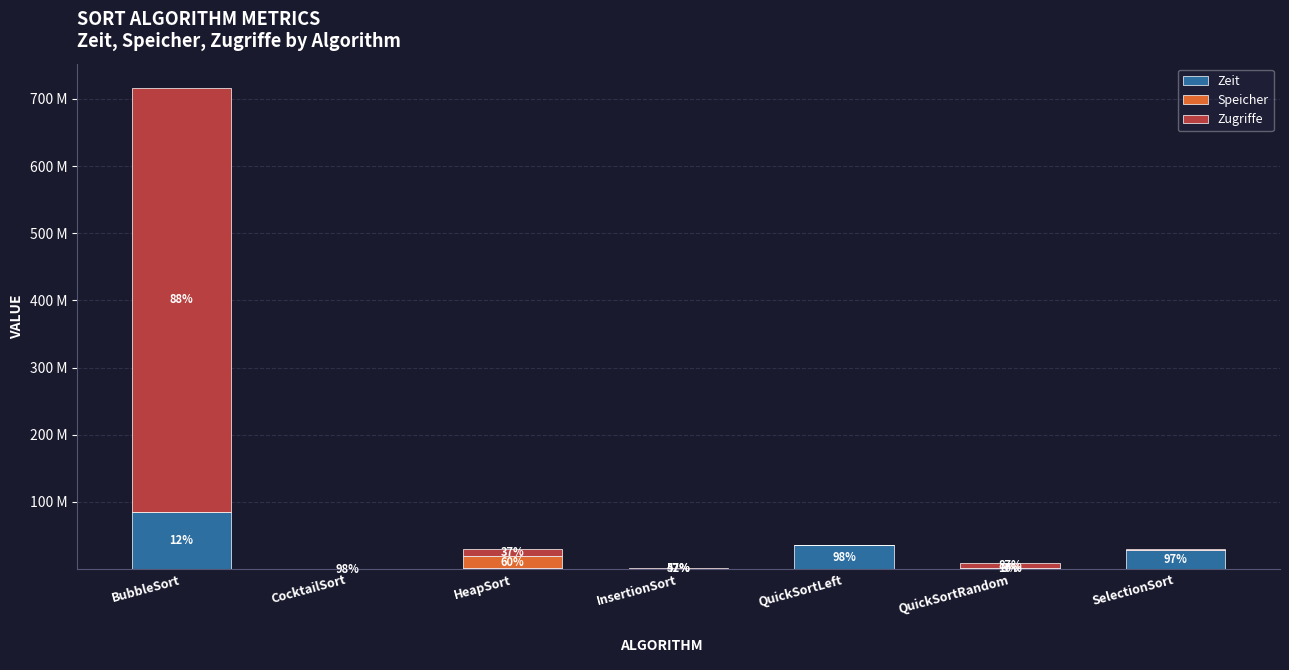

Which series has the largest range (max minus min)?

Zugriffe